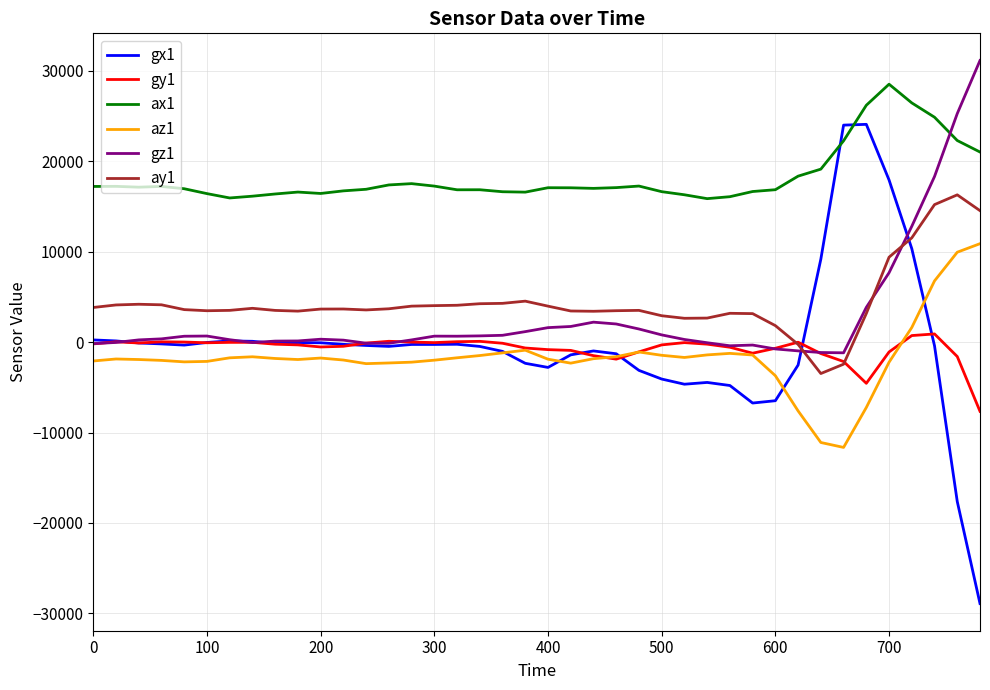

Which series has the largest range (max minus min)?

gx1